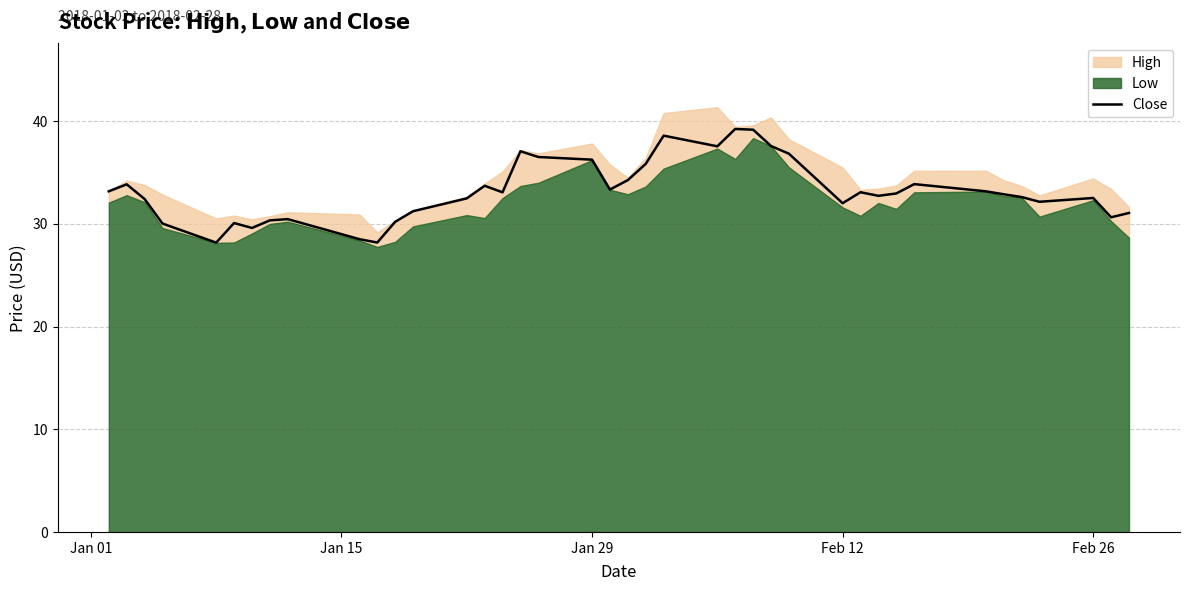

The chart shows a value of 56.7 at Jan 01. True or false?

False